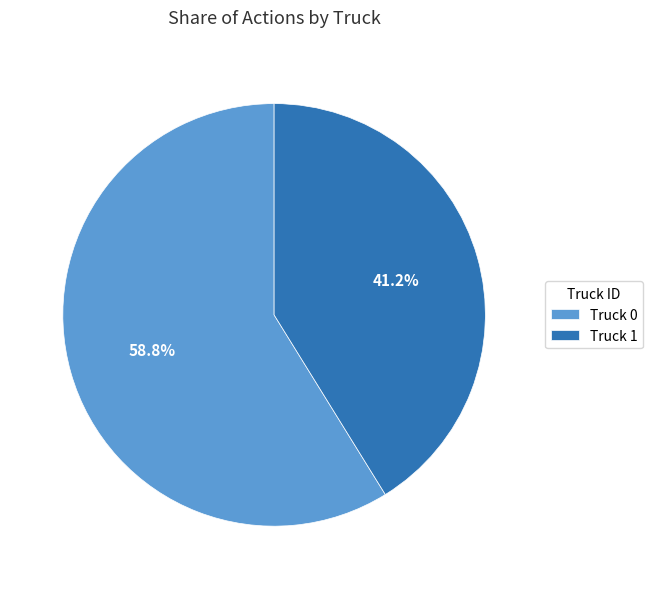

Between Truck 0 and Truck 1, which is larger?

Truck 0